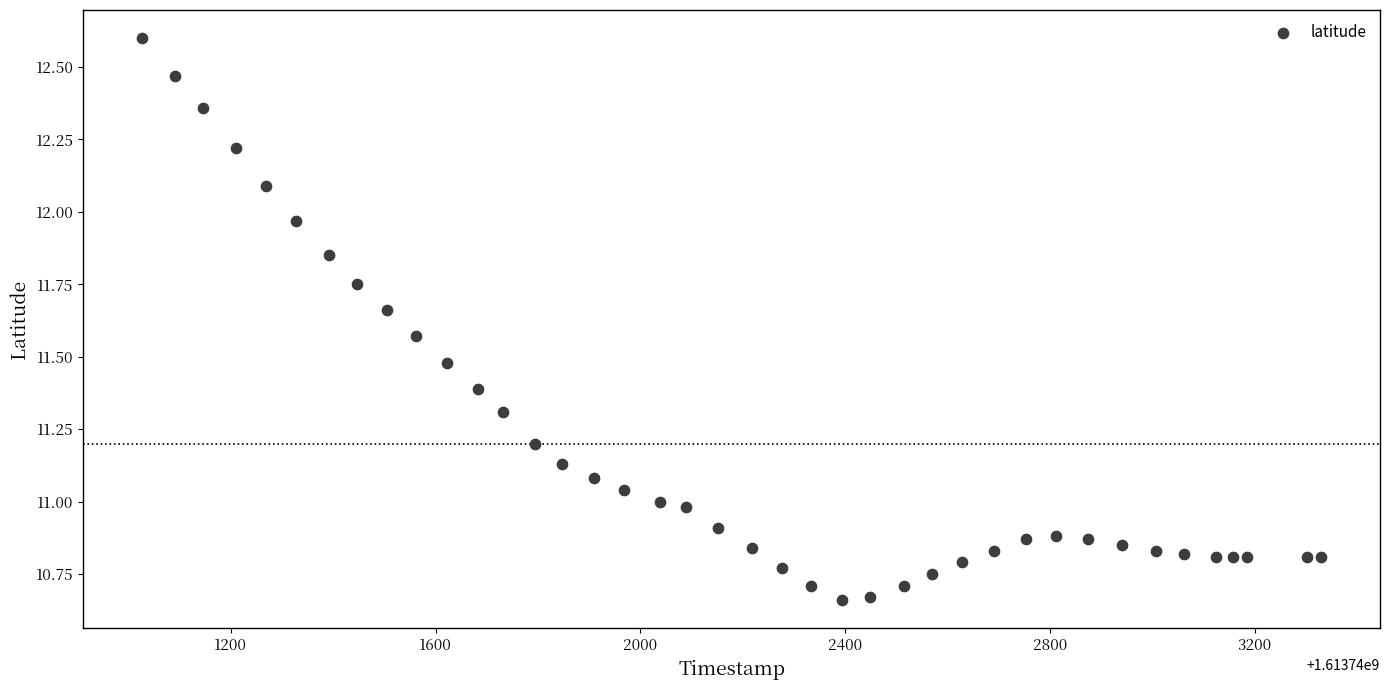

What is the range of Y values (max minus min)?

1.9